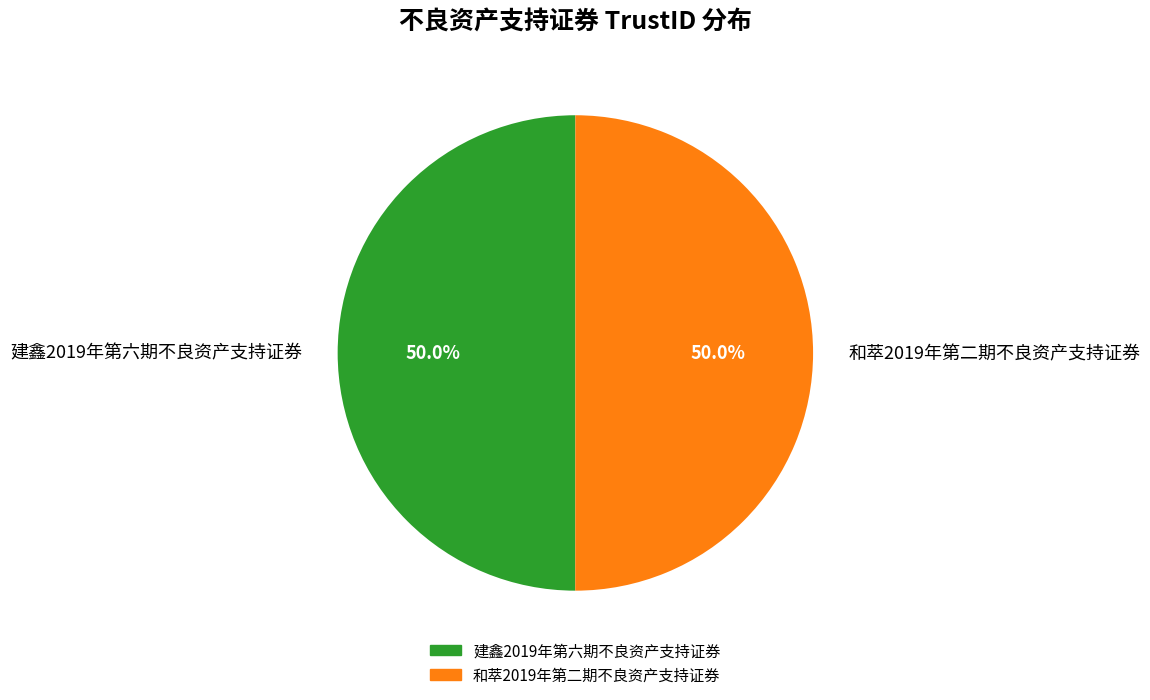

What is the ratio of the value at 和萃2019年第二期不良资产支持证券 to the value at 建鑫2019年第六期不良资产支持证券?

1.0